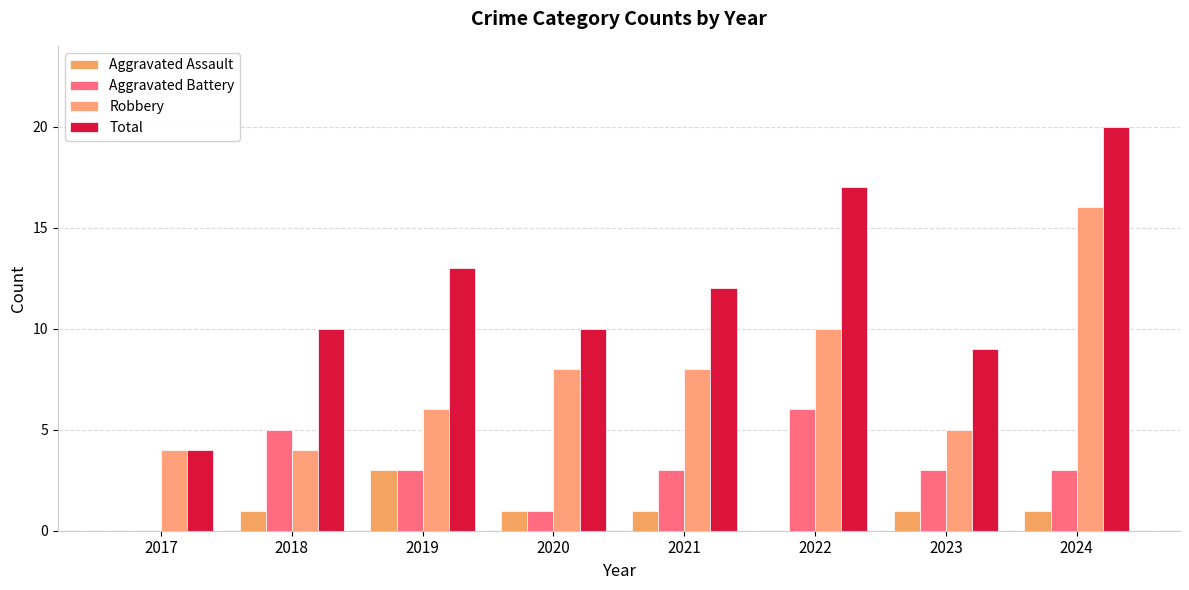

How many distinct data groups are displayed?

4